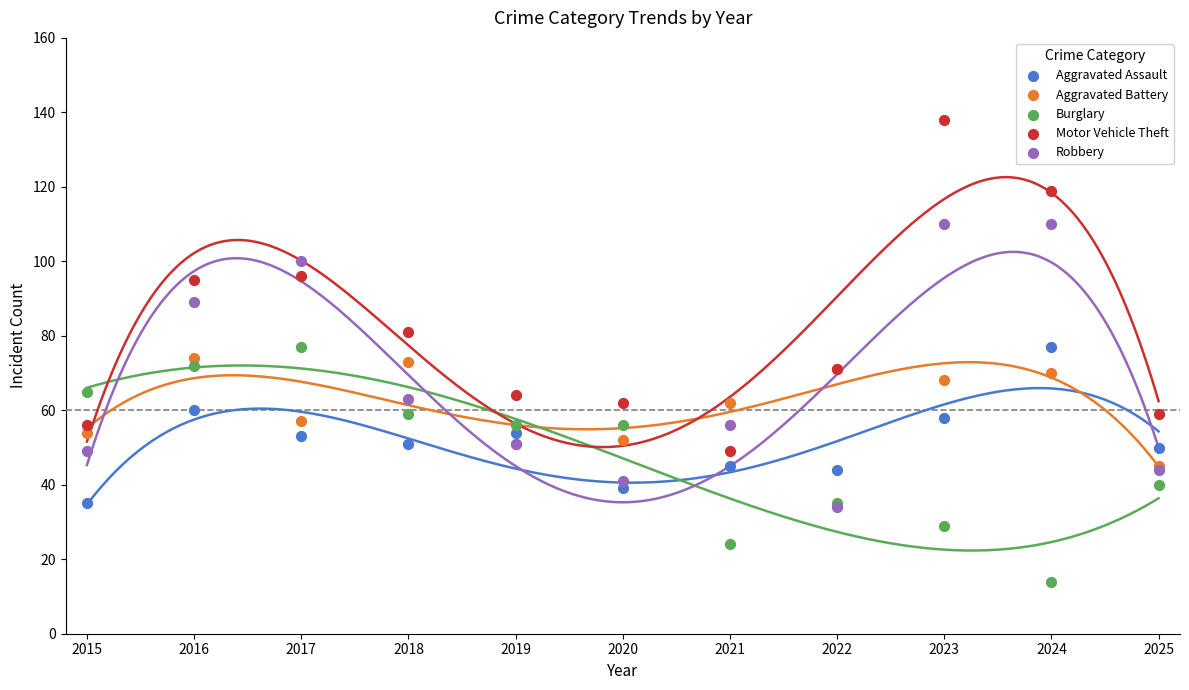

What are all the series names shown in the legend?

Aggravated Assault, Aggravated Battery, Burglary, Motor Vehicle Theft, Robbery